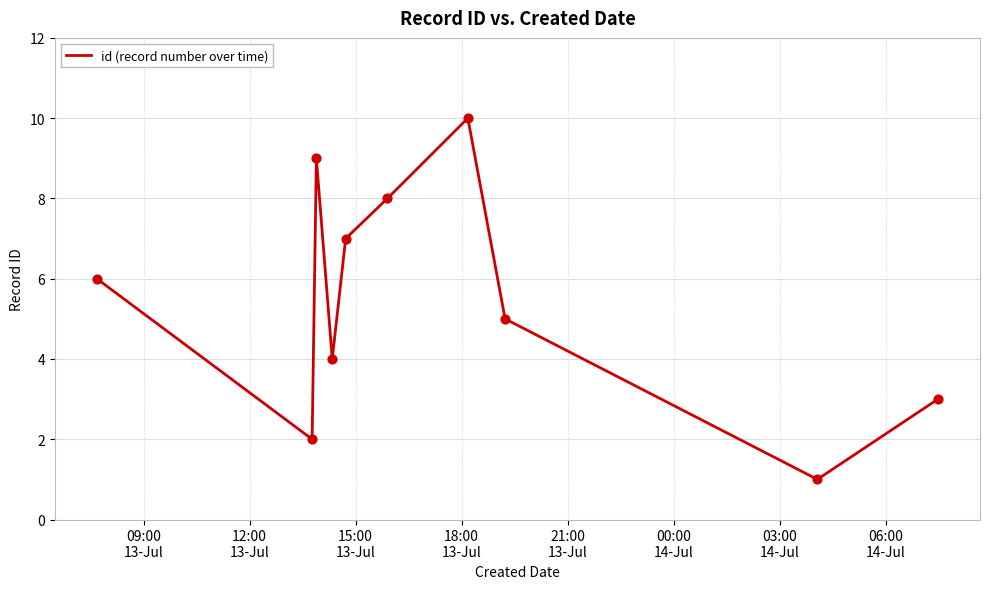

What is the difference between the maximum and minimum values?

9